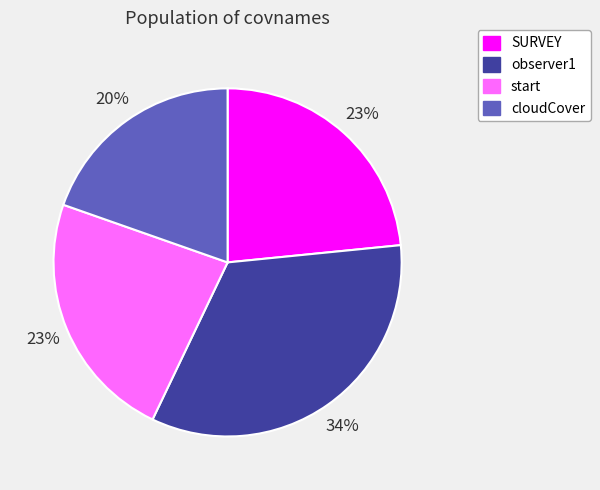

Is it true that SURVEY is 16% of the pie?

False